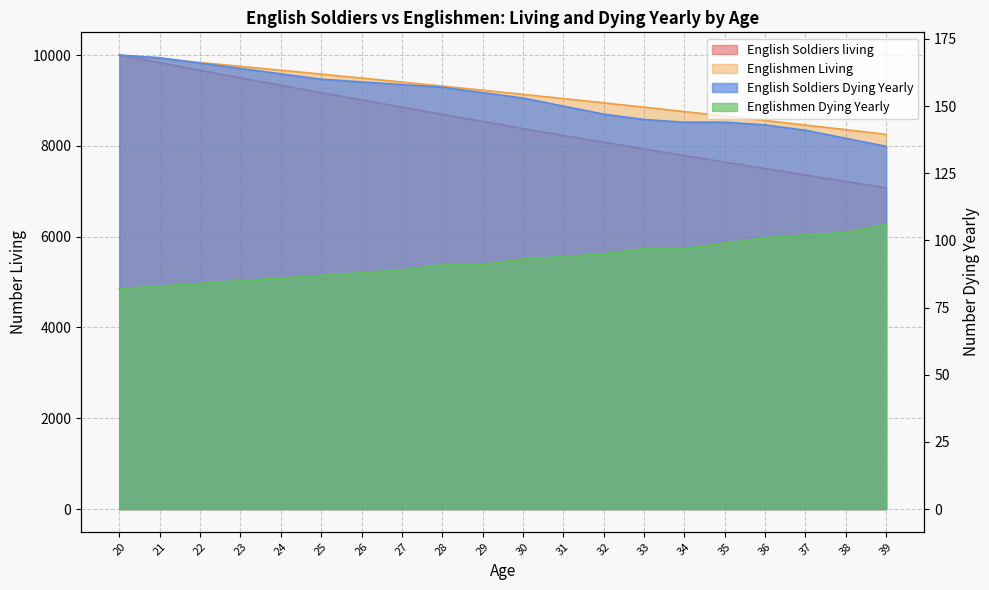

True or false: Englishmen Living has more than 2 points higher than both neighbors.

False